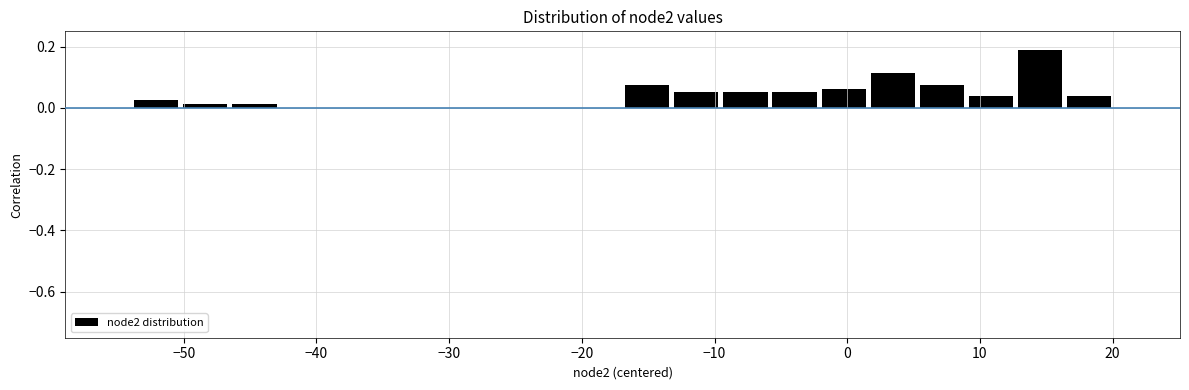

Read against the x-axis, roughly where is the centre of the tallest bar?

15